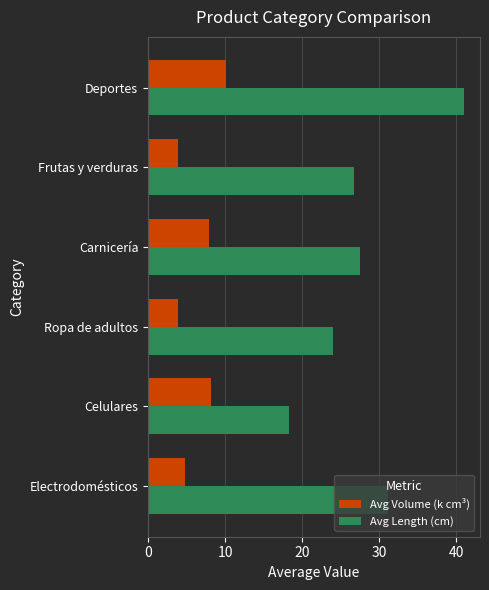

What is the highest value of the Avg Volume (k cm³) series?

10.1